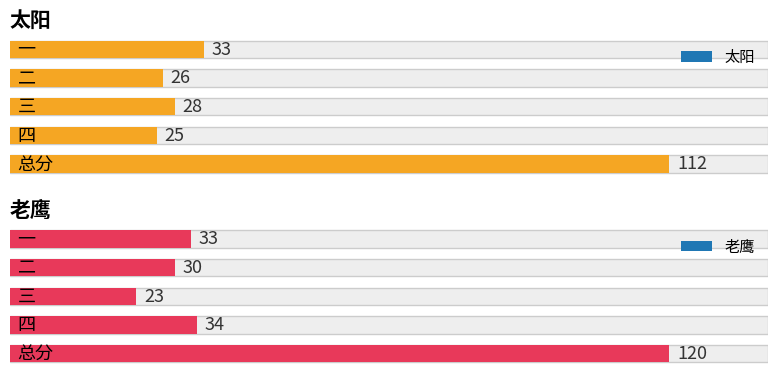

Which has a higher value, 一 or 四?

一